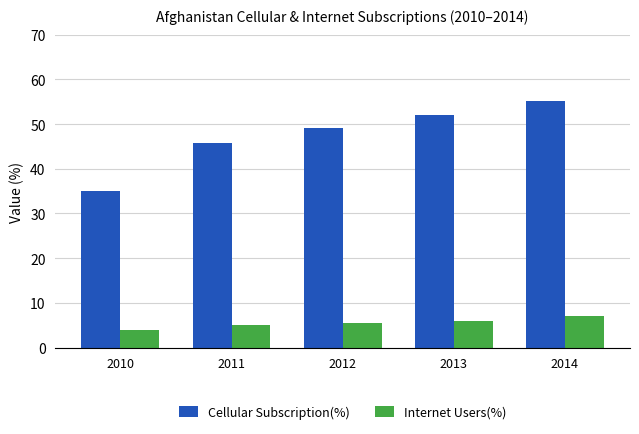

The Internet Users(%) series shows 7.0 at 2014. True or false?

True